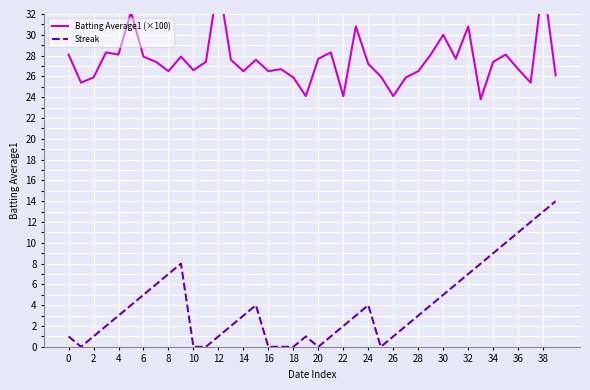

What is the difference between the highest and lowest values at 31?

21.7